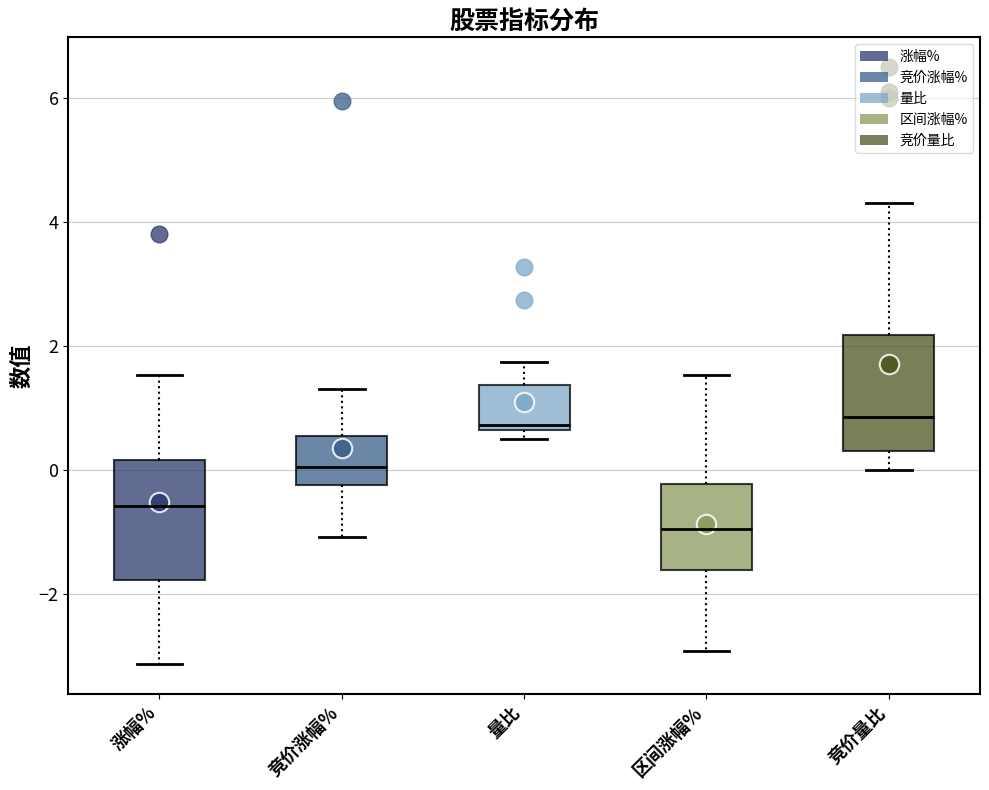

Reading left to right, read every box against the y-axis: the position of its median line, the range the box covers, and the ends of its whiskers. The values are not printed on the chart, so give them approximately, as read against the axis.

涨幅%: median -0.6, box -1.8 to 0.2, whiskers -3.2 to 1.6
竞价涨幅%: median 0.0, box -0.2 to 0.6, whiskers -1.0 to 1.4
量比: median 0.8, box 0.6 to 1.4, whiskers 0.6 (just below the box's lower edge) to 1.8
区间涨幅%: median -1.0, box -1.6 to -0.2, whiskers -3.0 to 1.6
竞价量比: median 0.8, box 0.4 to 2.2, whiskers 0.0 to 4.4